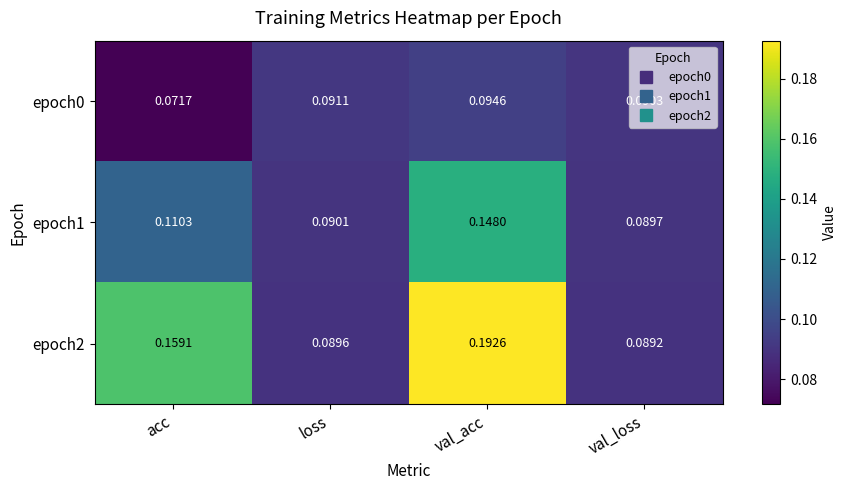

Is the value of epoch0 at val_acc greater than the value of epoch1 at acc?

No